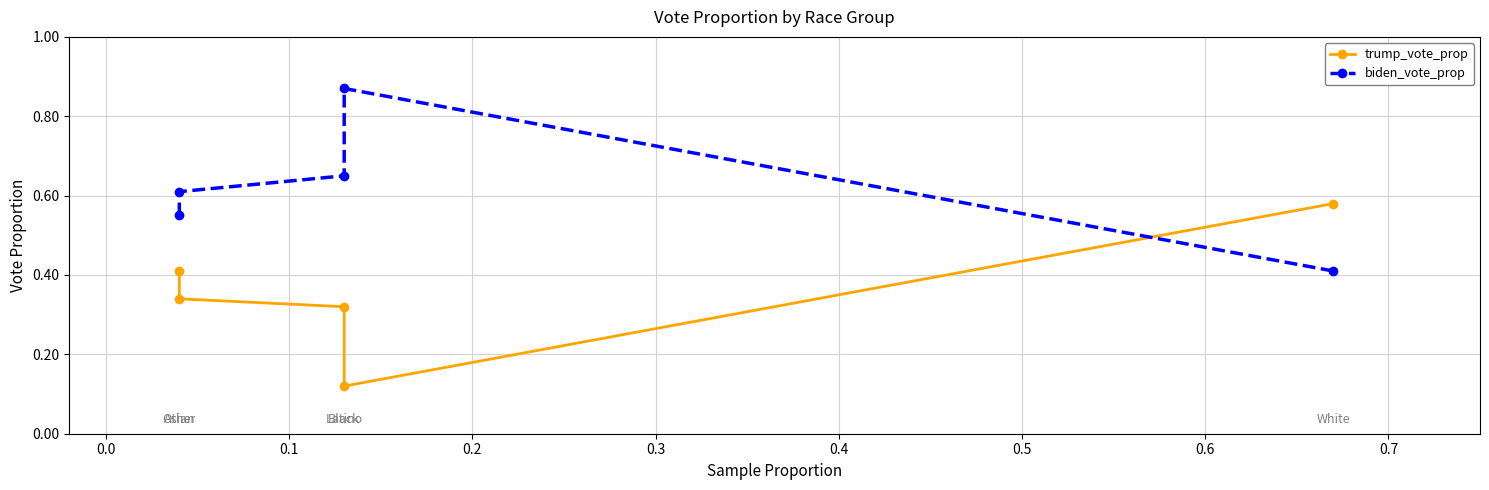

Is it true that biden_vote_prop equals 1.5 at 0.0?

False